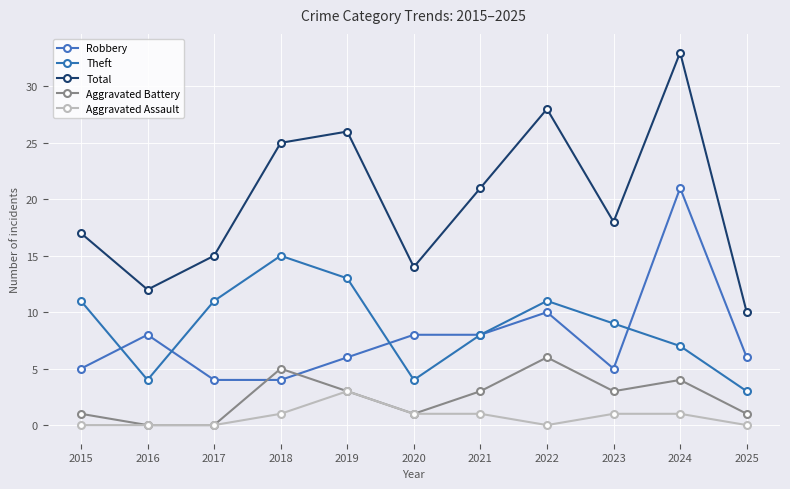

How many interior local valleys does the Aggravated Assault series have?

1